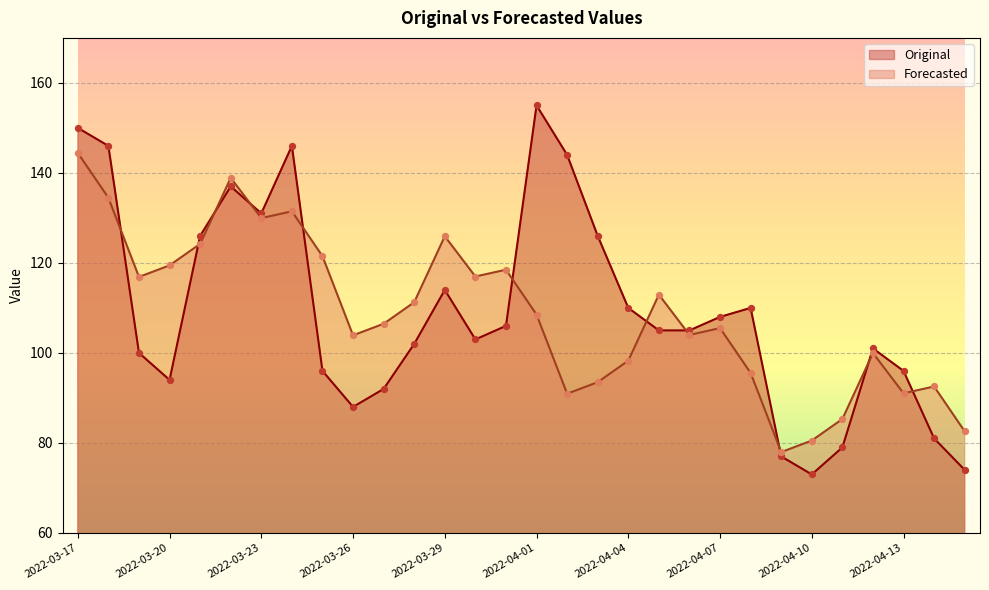

Is the value of Forecasted at 2022-04-06 greater than the value of Original at 2022-04-12?

Yes